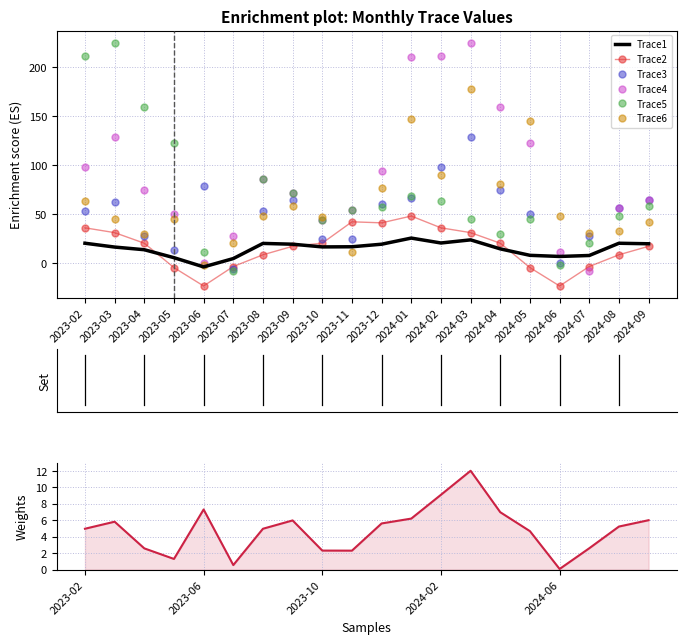

At how many categories does at least one series exceed 210?

4